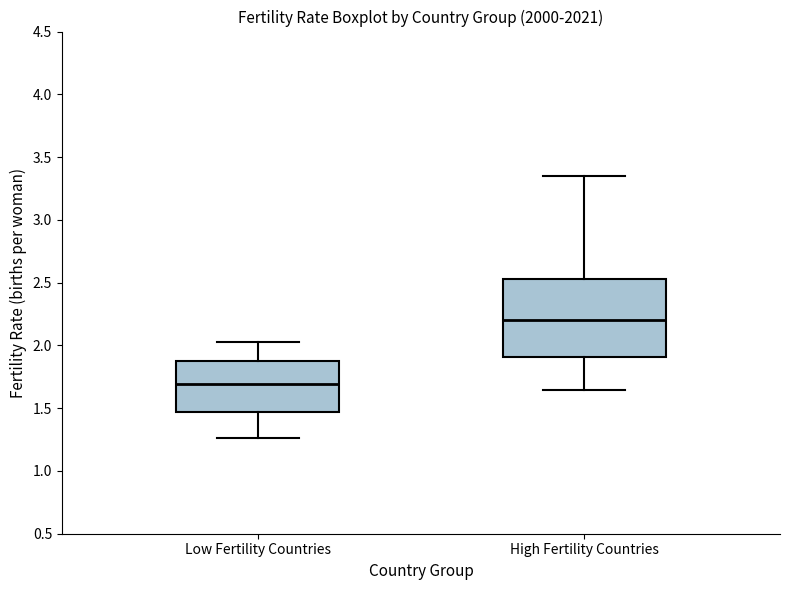

Which box's median line is the lowest?

Low Fertility Countries